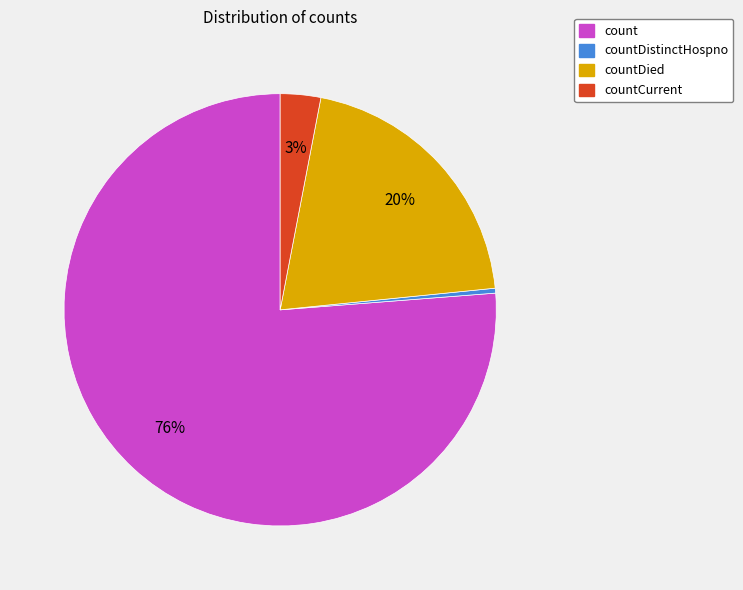

To the nearest percent, what is the average slice percentage?

25%